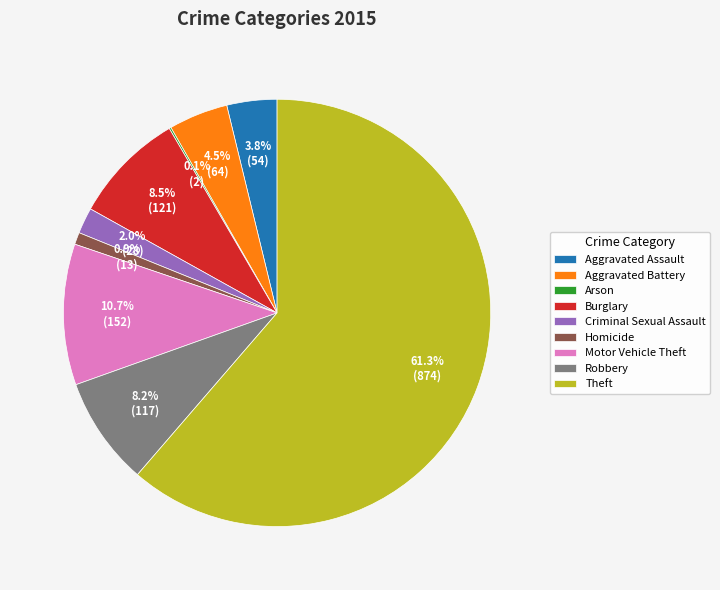

Which category has the biggest portion of the pie?

Theft